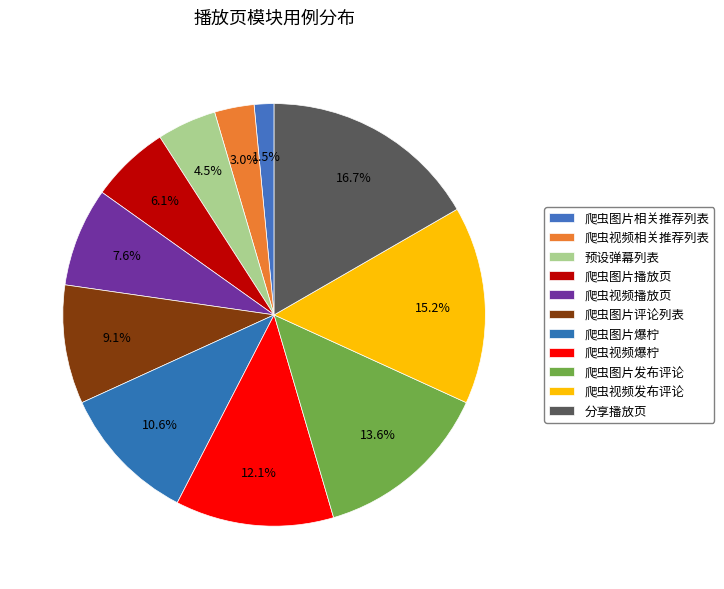

The 分享播放页 slice represents 17% of the pie. True or false?

True